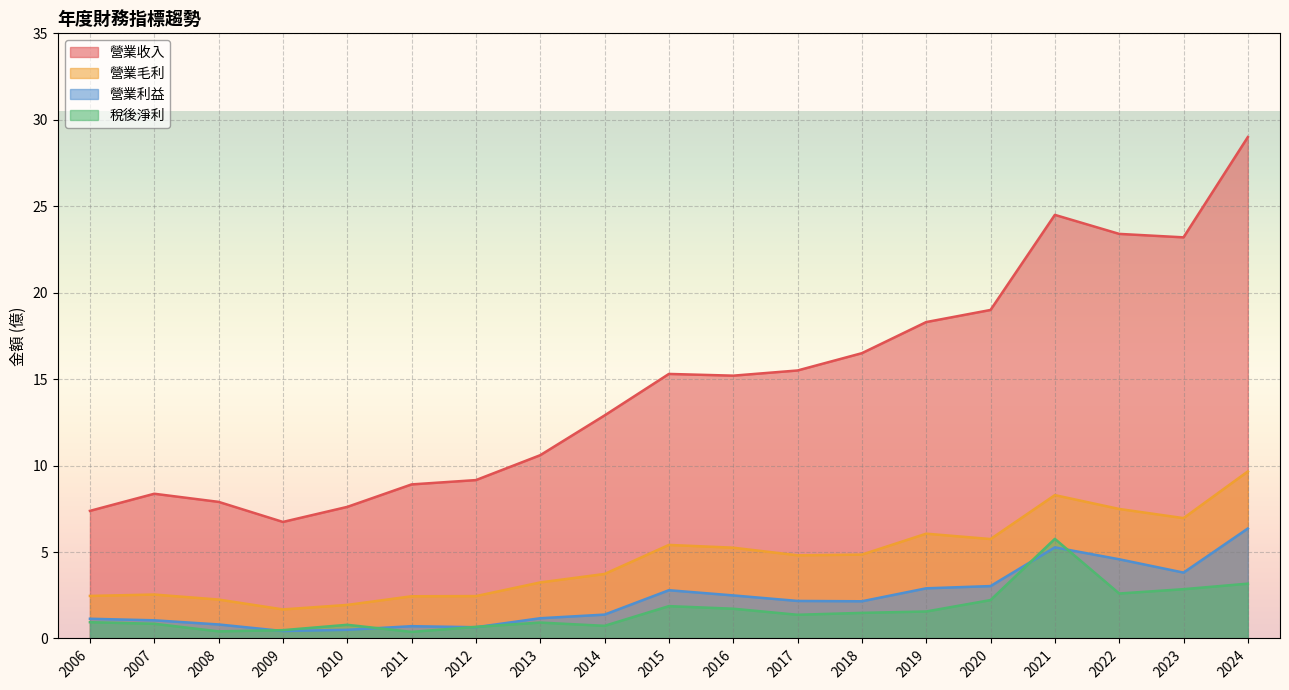

What is the approximate value of 營業利益 at 2015?

2.8